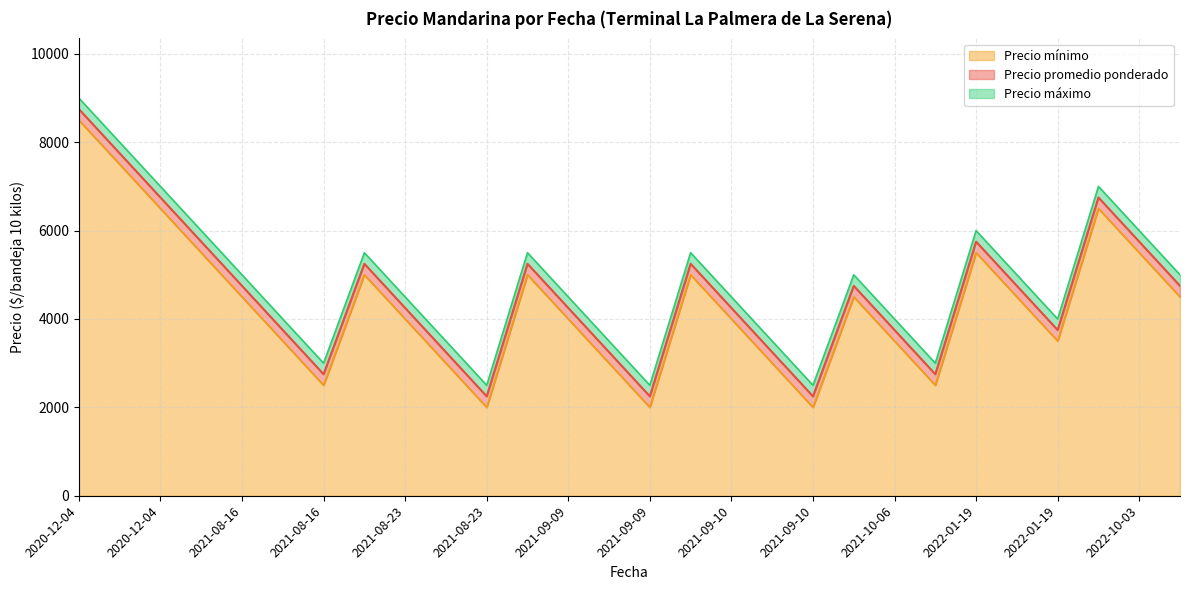

True or false: Precio mínimo has more than 1 points higher than both neighbors.

True